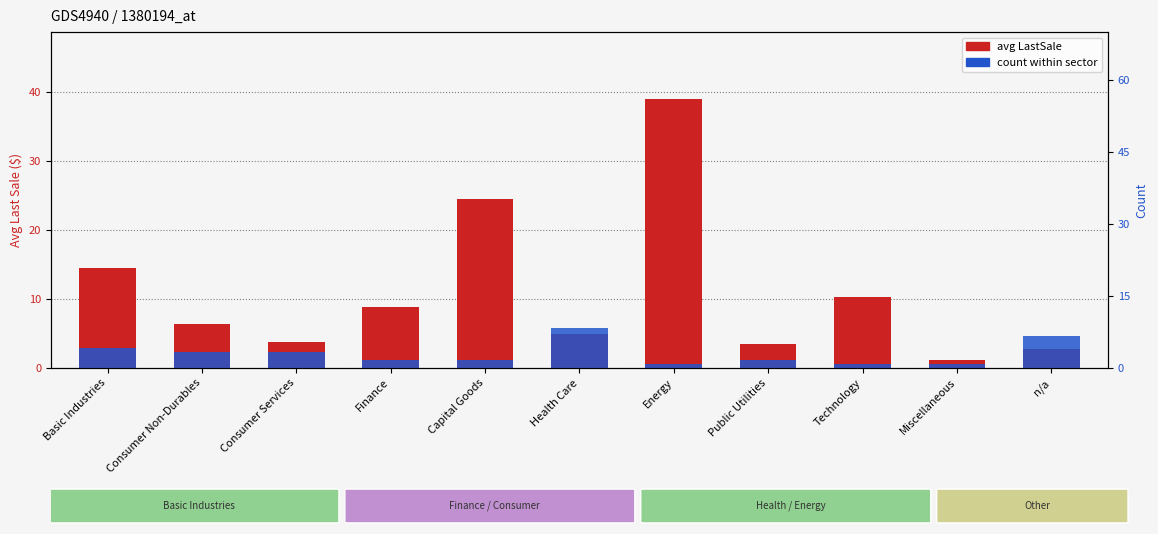

Reading left to right, extract all data points from this chart.

avg LastSale: 14.5	6.4	3.8	8.9	24.6	4.9	39.0	3.4	10.2	1.2	2.8
count (scaled): 2.9	2.3	2.3	1.2	1.2	5.9	0.6	1.2	0.6	0.6	4.7